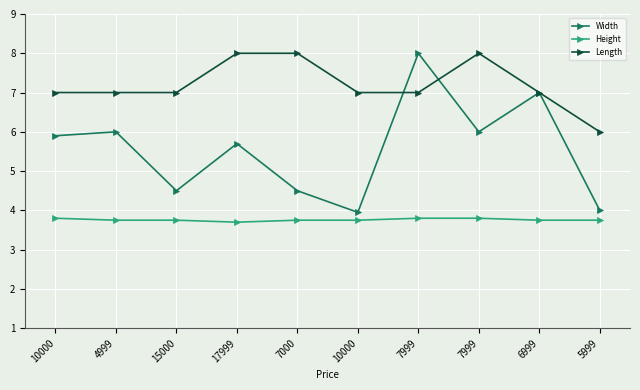

What is the highest value of the Length series?

8.0